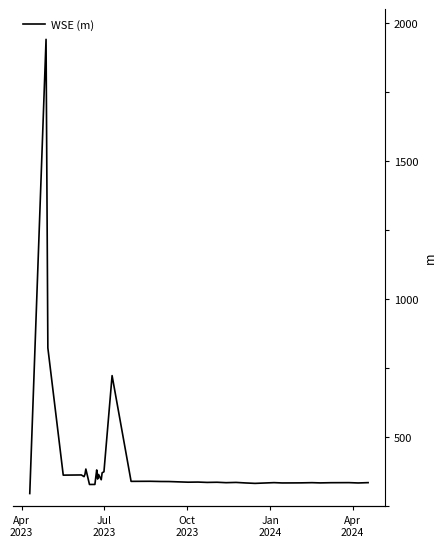

Reading right to left, extract all data points from this chart.

1193.0	1192.4	1193.0	1192.9	1192.5	1192.9	1192.6	1192.5	1192.4	1193.0	1191.6	1192.5	1193.4	1192.9	1193.7	1193.4	1194.0	1193.8	1194.9	1195.0	1195.4	1195.3	1386.7	1212.6	1210.8	1198.2	1207.8	1199.5	1216.0	1203.1	1189.7	1189.7	1217.6	1207.9	1203.8	1206.9	1206.5	1436.8	1995.4	1173.2